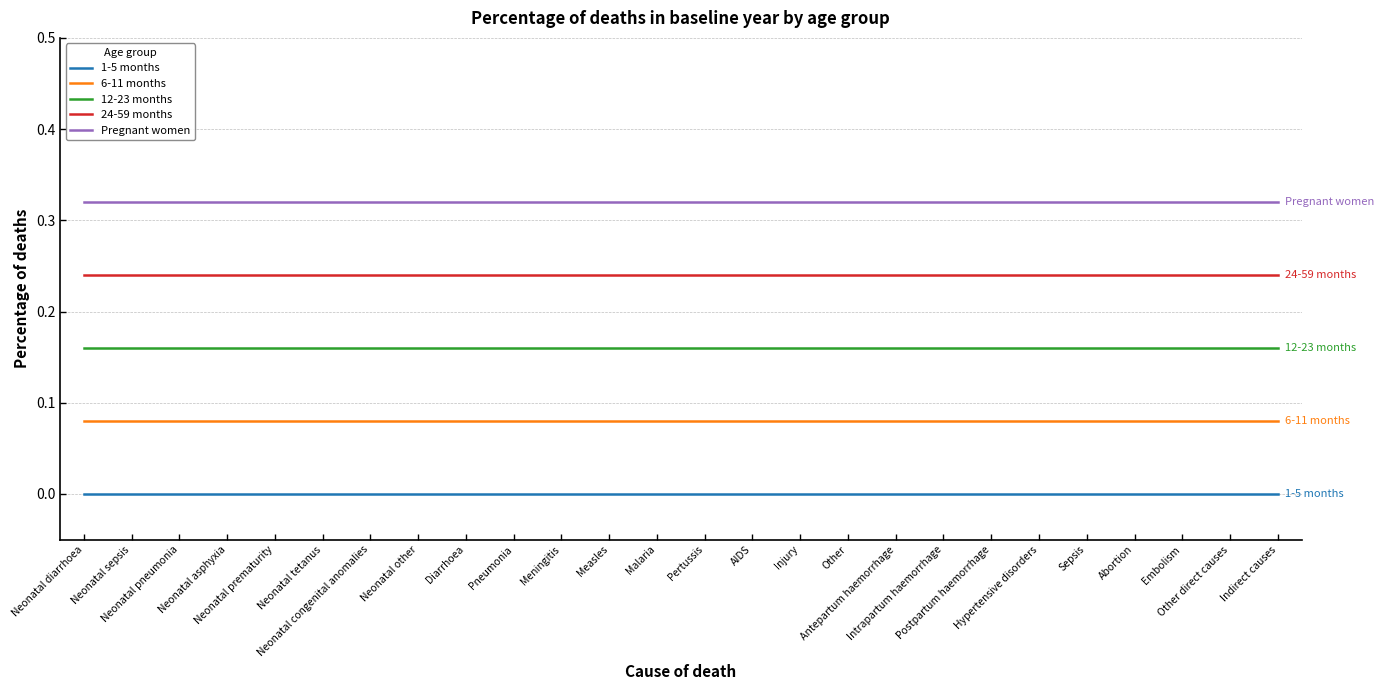

True or false: Pregnant women and 1-5 months intersect in this chart.

False